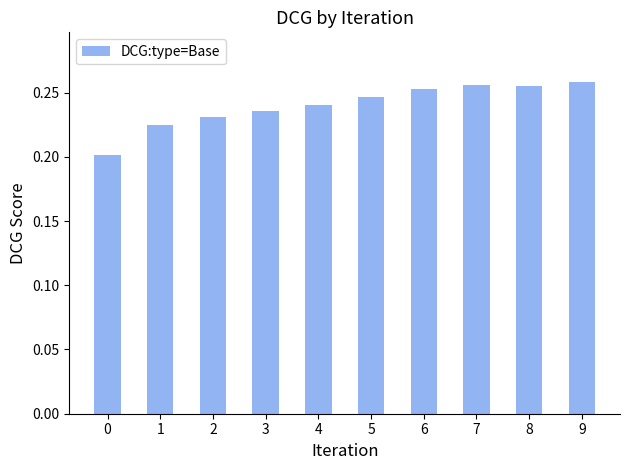

Are the bars horizontal?

No